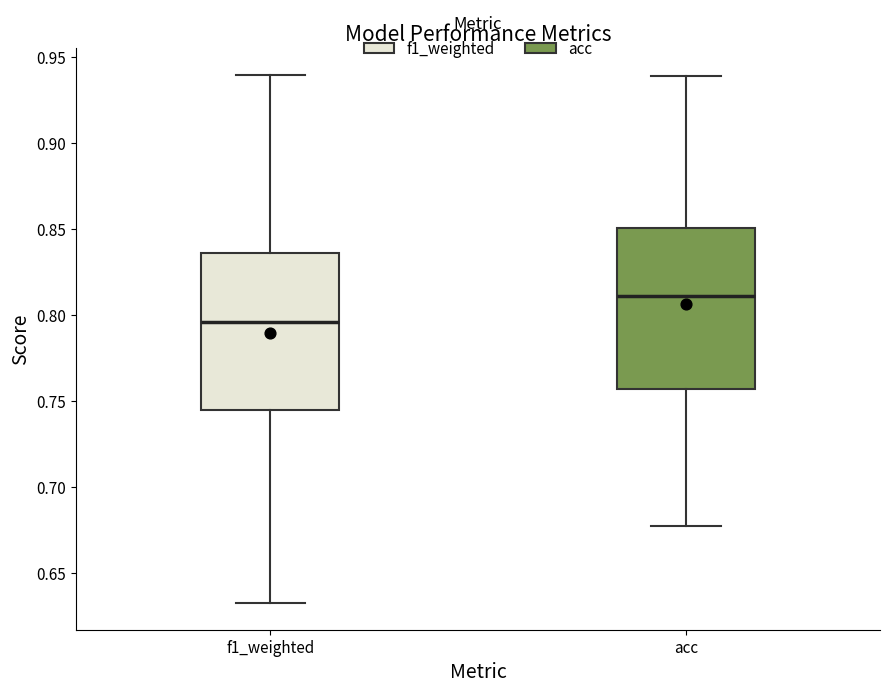

Reading left to right, transcribe this box plot: for each box, give where its median line is, the range the box spans, and where its two whiskers end, as read against the y-axis. The values are not printed on the chart, so give them approximately, as read against the axis.

f1_weighted: median 0.795, box 0.745 to 0.835, whiskers 0.635 to 0.940
acc: median 0.810, box 0.755 to 0.850, whiskers 0.675 to 0.940